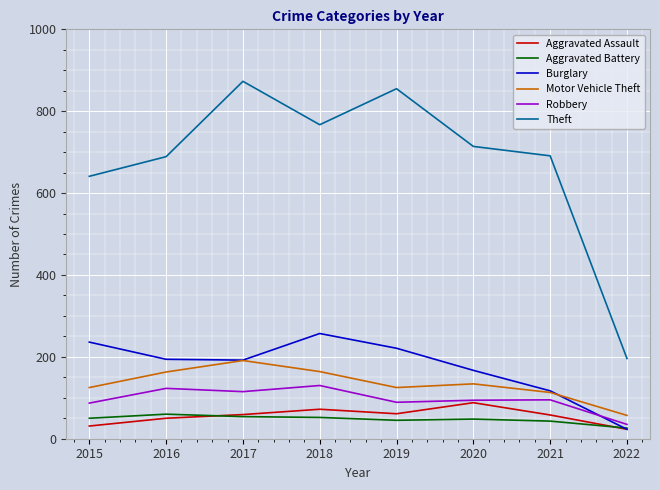

What is the approximate value of Theft at 2017?

873